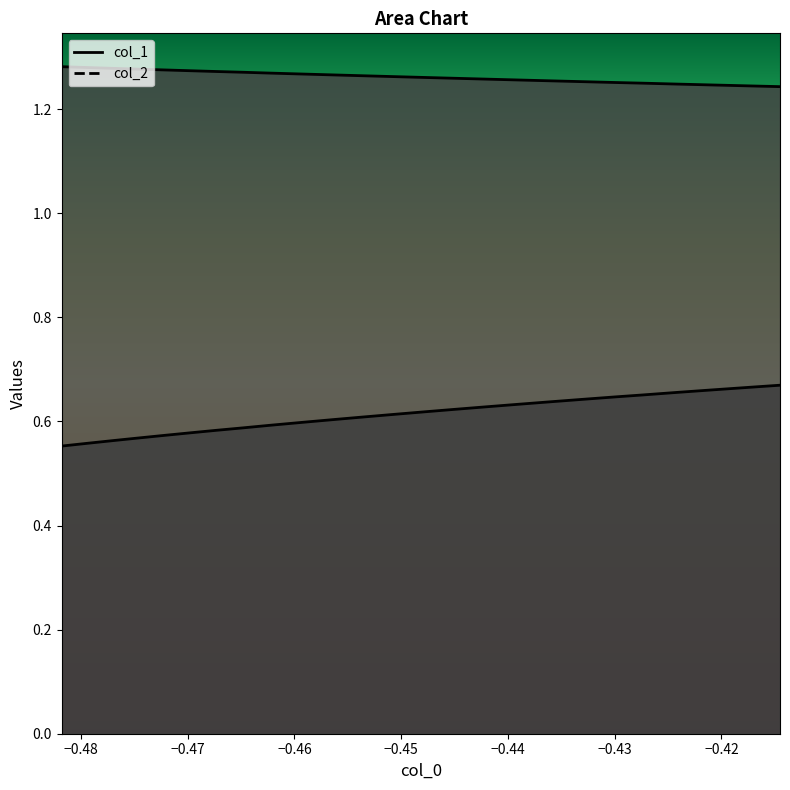

What is the maximum value for col_2?

1.3